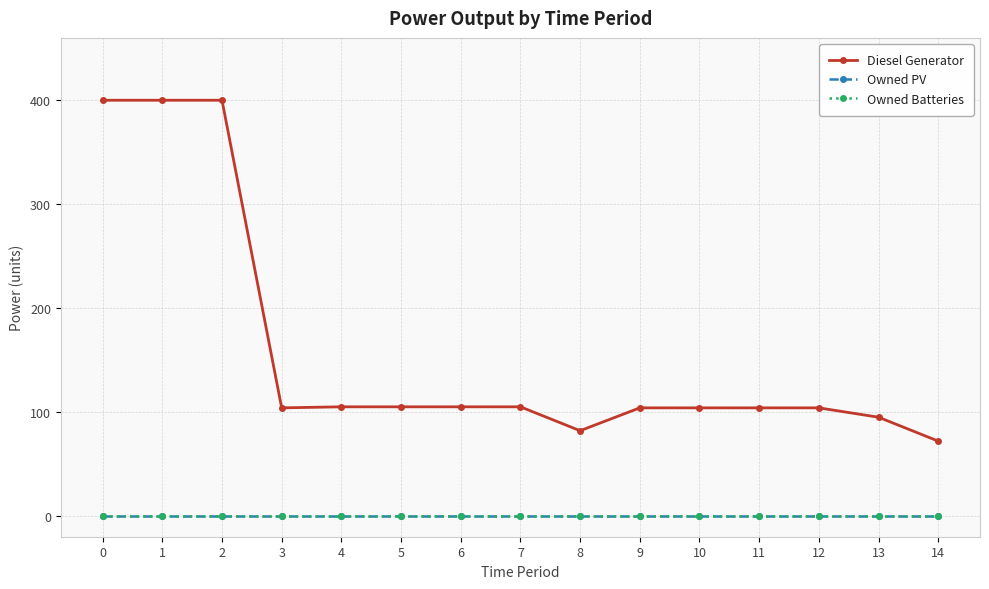

What is the difference between the Diesel Generator values at 4 and 3?

1